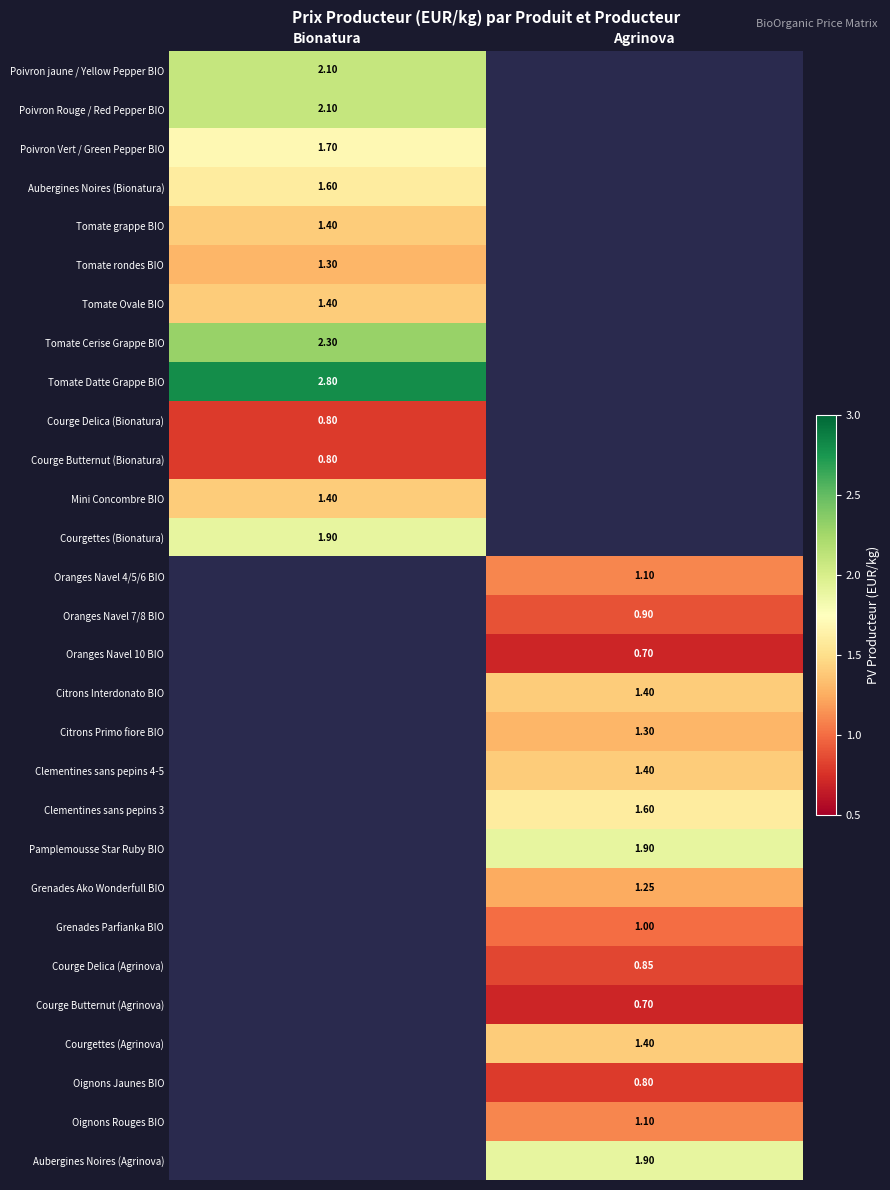

Count the number of categories in the chart.

2